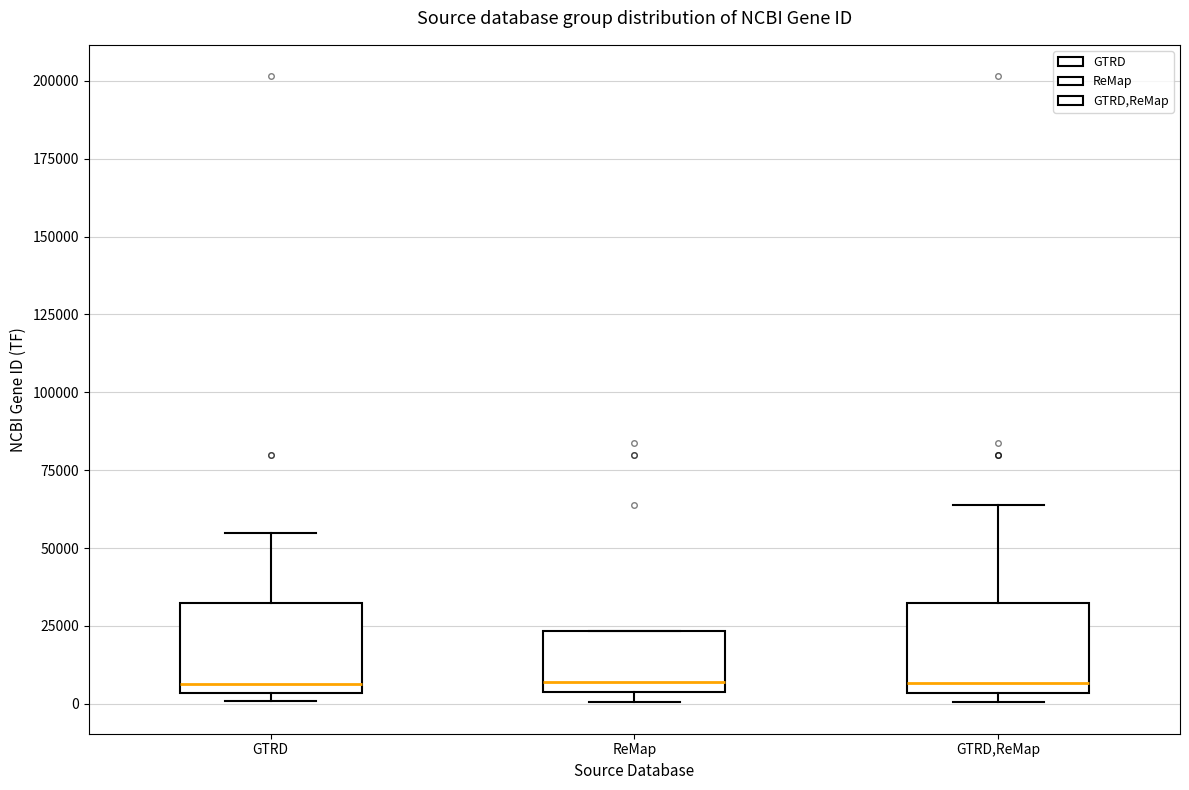

Reading left to right, transcribe this box plot: for each box, give where its median line is, the range the box spans, and where its two whiskers end, as read against the y-axis. The values are not printed on the chart, so give them approximately, as read against the axis.

GTRD: median 5000 (just above the box's lower edge), box 5000 to 30000, whiskers 0 to 55000
ReMap: median 5000 (just above the box's lower edge), box 5000 to 25000, whiskers 0 to 25000
GTRD,ReMap: median 5000 (just above the box's lower edge), box 5000 to 30000, whiskers 0 to 65000